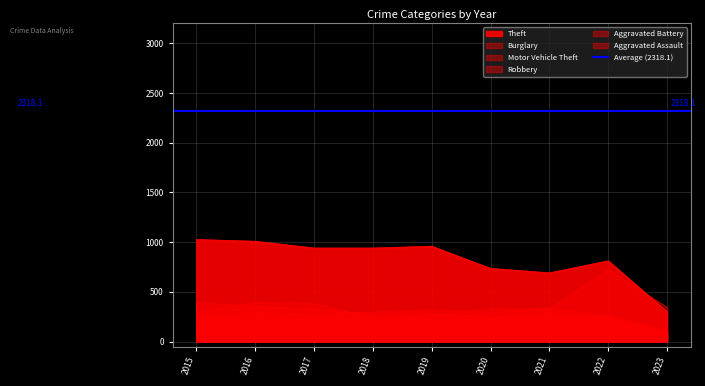

Which category has the highest value in the Motor Vehicle Theft series?

2022